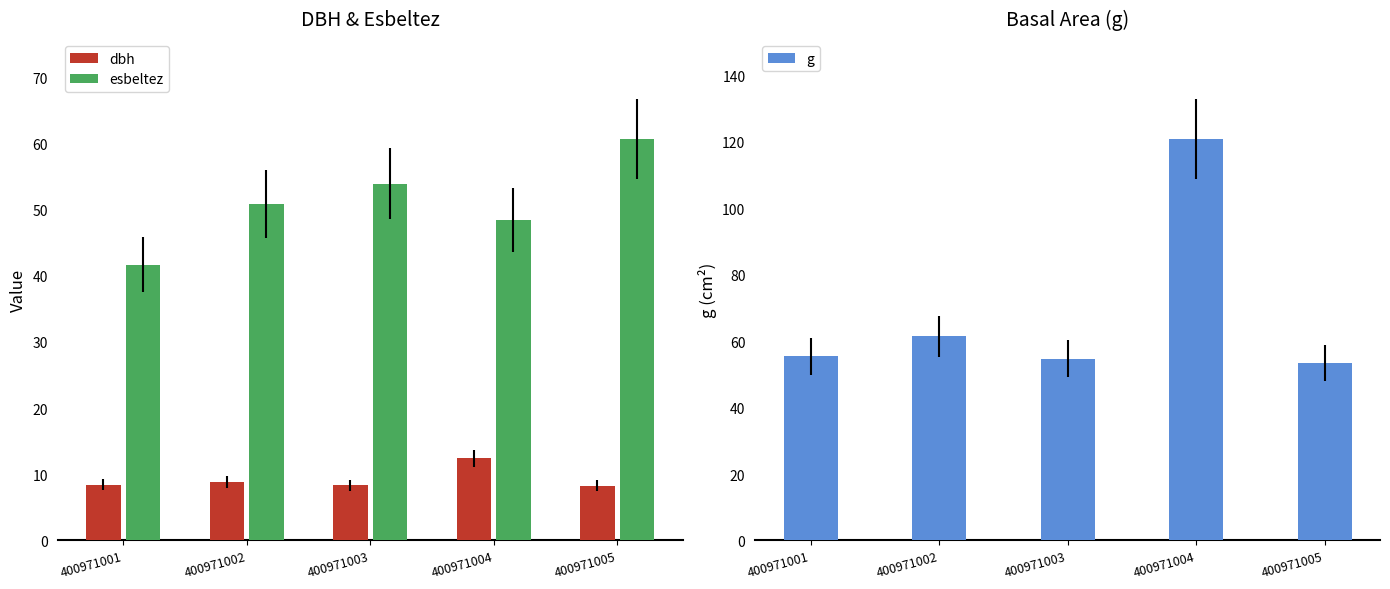

Where does the esbeltez series first go above 50?

400971002